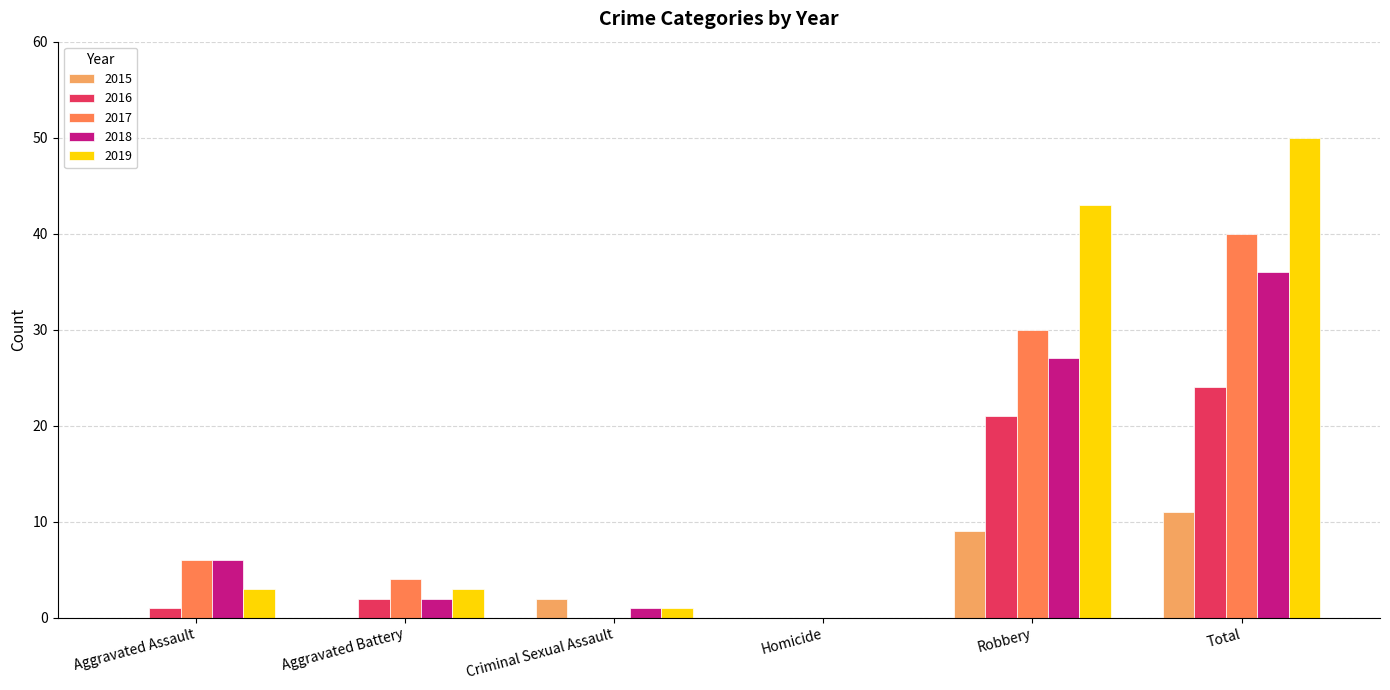

Reading left to right, transcribe all the data shown in this chart.

2015: Aggravated Assault=0	Aggravated Battery=0	Criminal Sexual Assault=2	Homicide=0	Robbery=9	Total=11
2016: Aggravated Assault=1	Aggravated Battery=2	Criminal Sexual Assault=0	Homicide=0	Robbery=21	Total=24
2017: Aggravated Assault=6	Aggravated Battery=4	Criminal Sexual Assault=0	Homicide=0	Robbery=30	Total=40
2018: Aggravated Assault=6	Aggravated Battery=2	Criminal Sexual Assault=1	Homicide=0	Robbery=27	Total=36
2019: Aggravated Assault=3	Aggravated Battery=3	Criminal Sexual Assault=1	Homicide=0	Robbery=43	Total=50